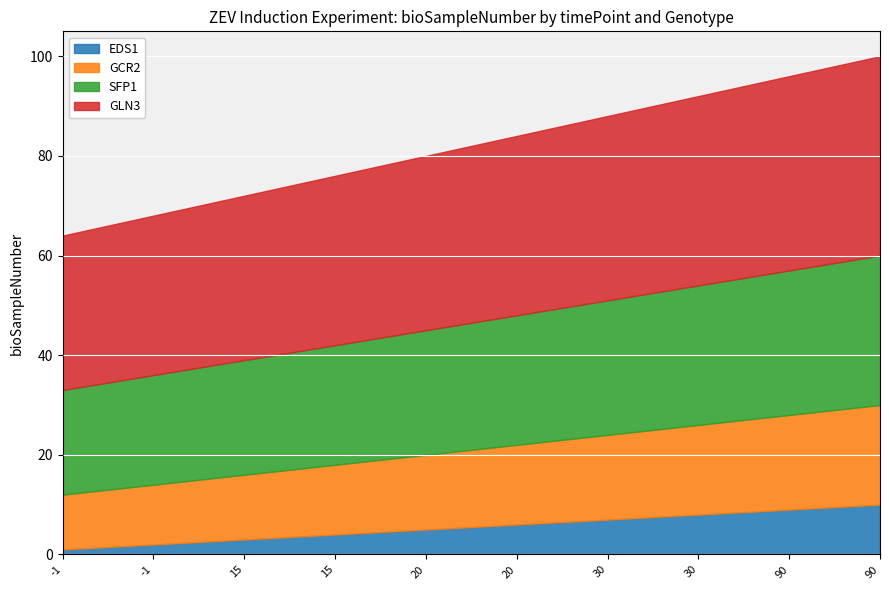

Reading left to right, transcribe all the data shown in this chart.

EDS1: 1	2	3	4	5	6	7	8	9	10
GCR2: 11	12	13	14	15	16	17	18	19	20
SFP1: 21	22	23	24	25	26	27	28	29	30
GLN3: 31	32	33	34	35	36	37	38	39	40